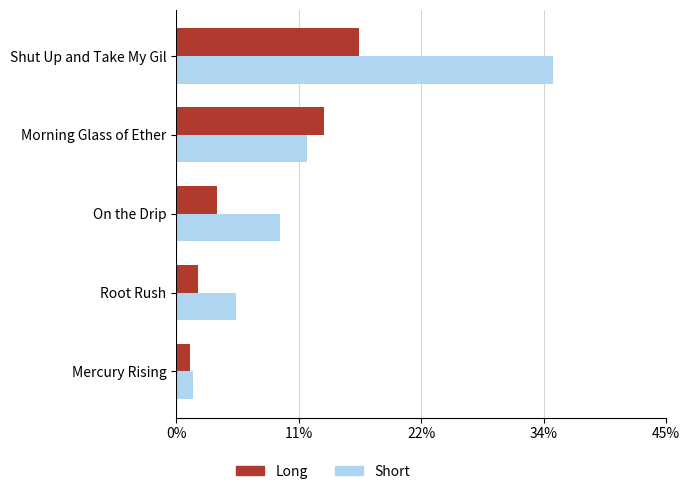

What is the average value of the Short series?

12.6